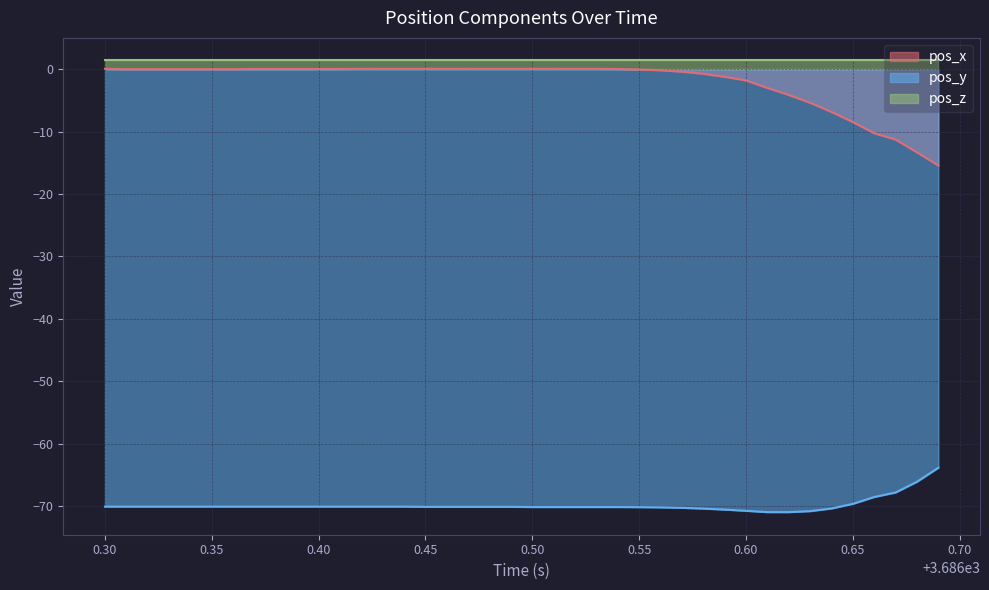

What are all the series names shown in the legend?

pos_x, pos_y, pos_z